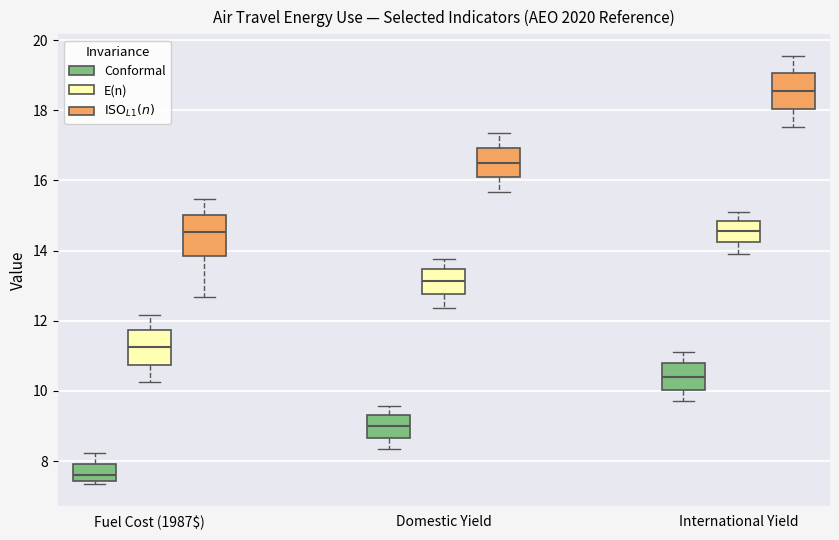

Reading left to right, read every box against the y-axis: the position of its median line, the range the box covers, and the ends of its whiskers. The values are not printed on the chart, so give them approximately, as read against the axis.

Fuel Cost (1987$) (Conformal): median 7.6, box 7.4 to 8.0, whiskers 7.4 (just below the box's lower edge) to 8.2
Fuel Cost (1987$) (E(n)): median 11.2, box 10.8 to 11.8, whiskers 10.2 to 12.2
Fuel Cost (1987$) ($\mathrm{ISO}_{L1}(n)$): median 14.6, box 13.8 to 15.0, whiskers 12.6 to 15.4
Domestic Yield (Conformal): median 9.0, box 8.6 to 9.4, whiskers 8.4 to 9.6
Domestic Yield (E(n)): median 13.2, box 12.8 to 13.4, whiskers 12.4 to 13.8
Domestic Yield ($\mathrm{ISO}_{L1}(n)$): median 16.6, box 16.0 to 17.0, whiskers 15.6 to 17.4
International Yield (Conformal): median 10.4, box 10.0 to 10.8, whiskers 9.8 to 11.2
International Yield (E(n)): median 14.6, box 14.2 to 14.8, whiskers 14.0 to 15.0
International Yield ($\mathrm{ISO}_{L1}(n)$): median 18.6, box 18.0 to 19.0, whiskers 17.6 to 19.6